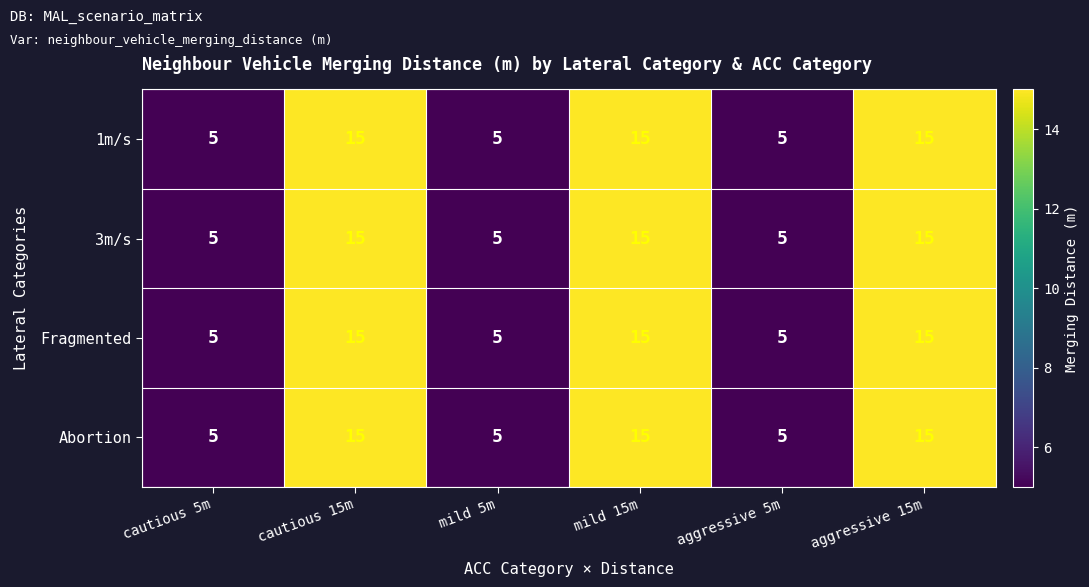

What is the approximate value of Fragmented at mild 15m, to the nearest 5?

15